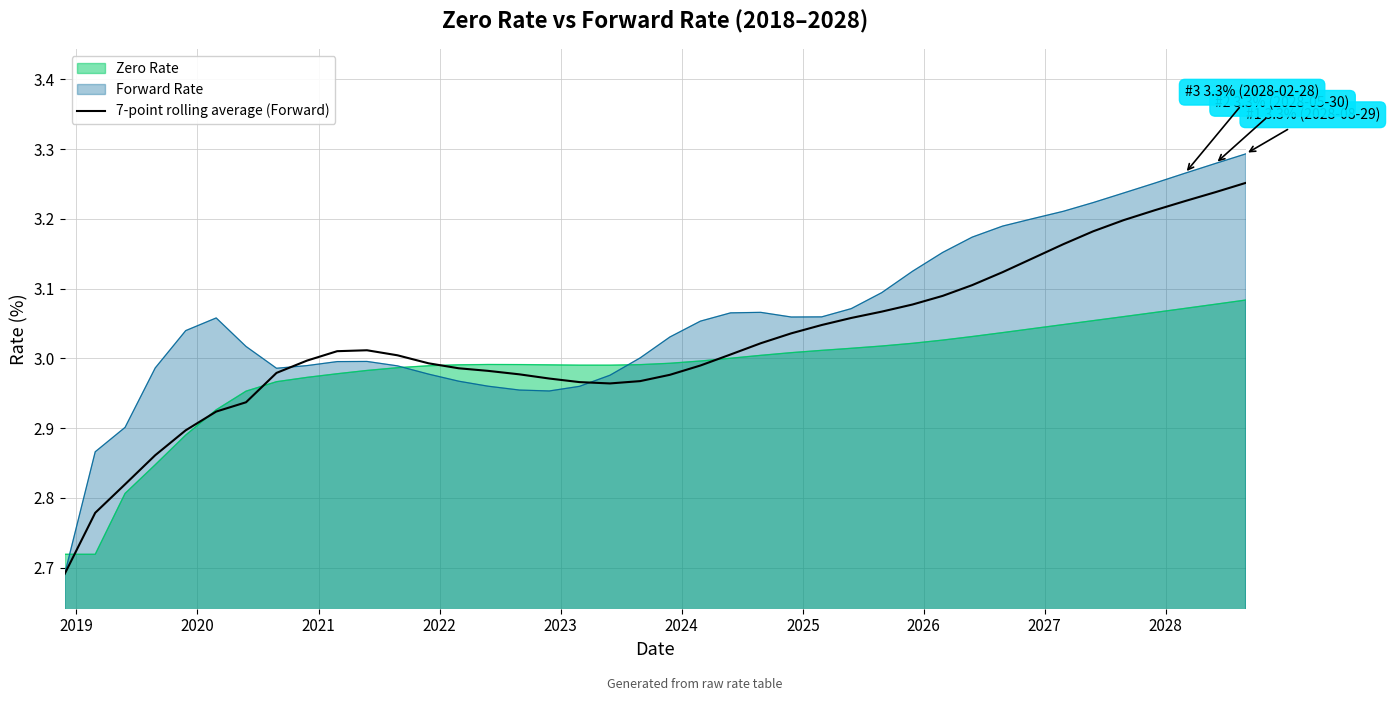

How many data points are less than 3?

19